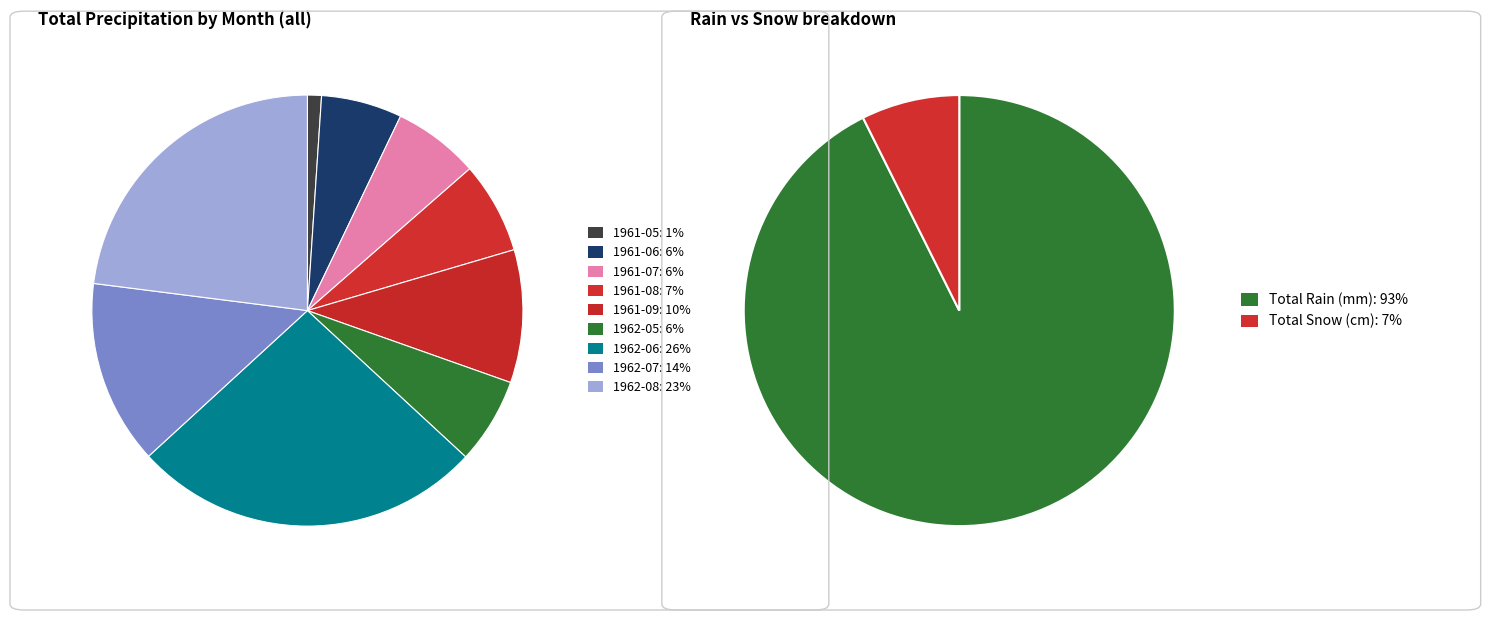

At 1961-07, list the series in order from smallest to largest.

Total Snow (cm), Total Rain (mm)